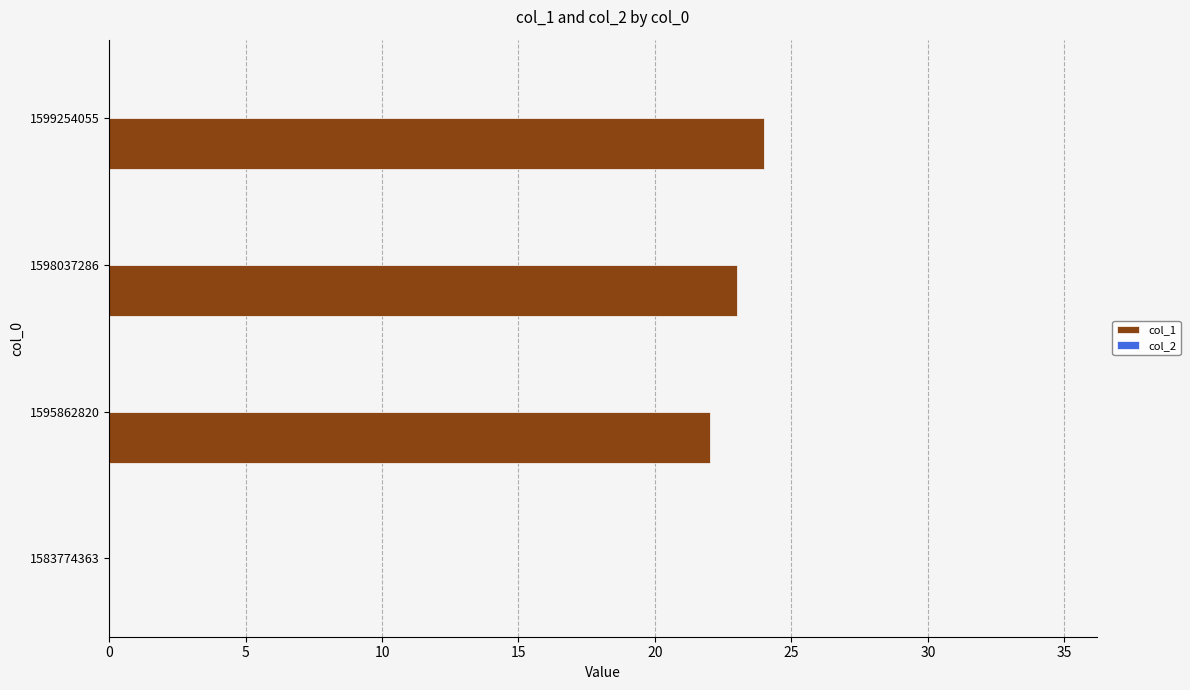

Is it true that the value at 1599254055 is 24?

True